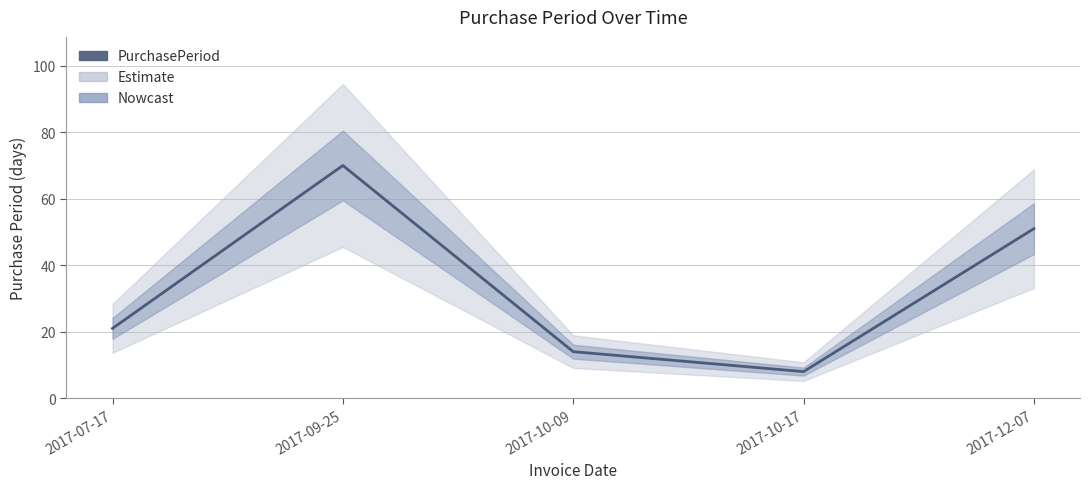

At which category does the chart reach its peak across all series?

2017-09-25